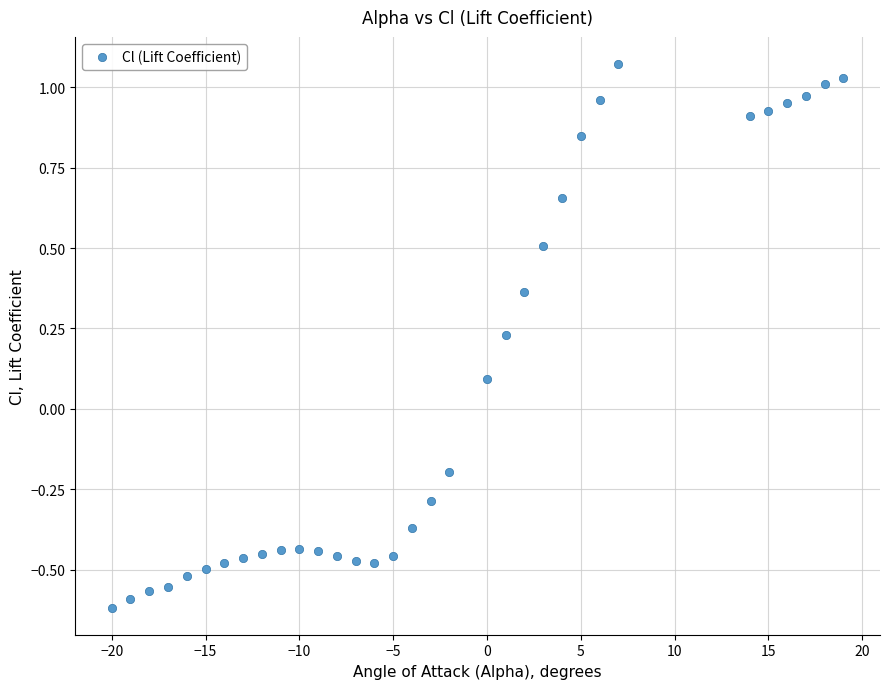

What is the range of X values (max minus min)?

39.0